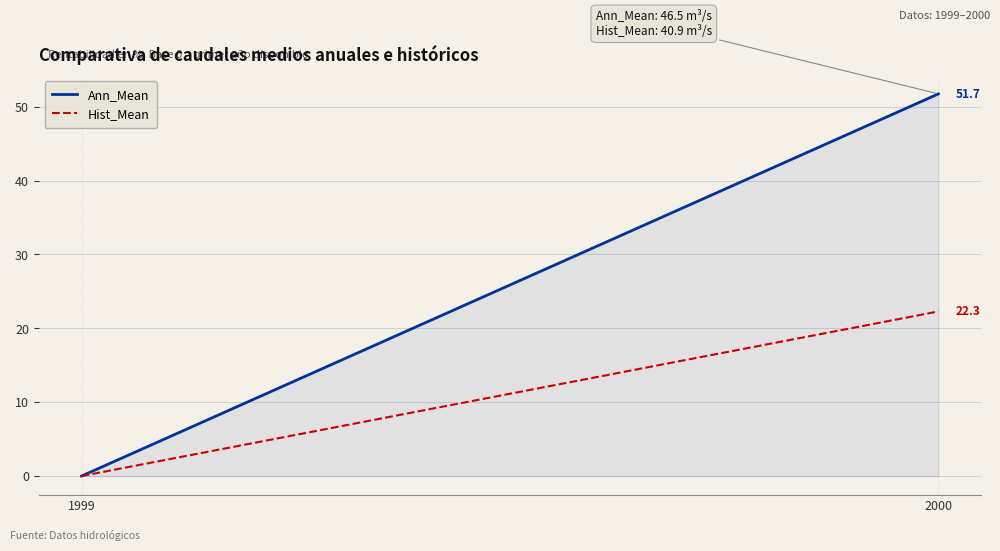

What is the average value of the Ann_Mean series?

25.9